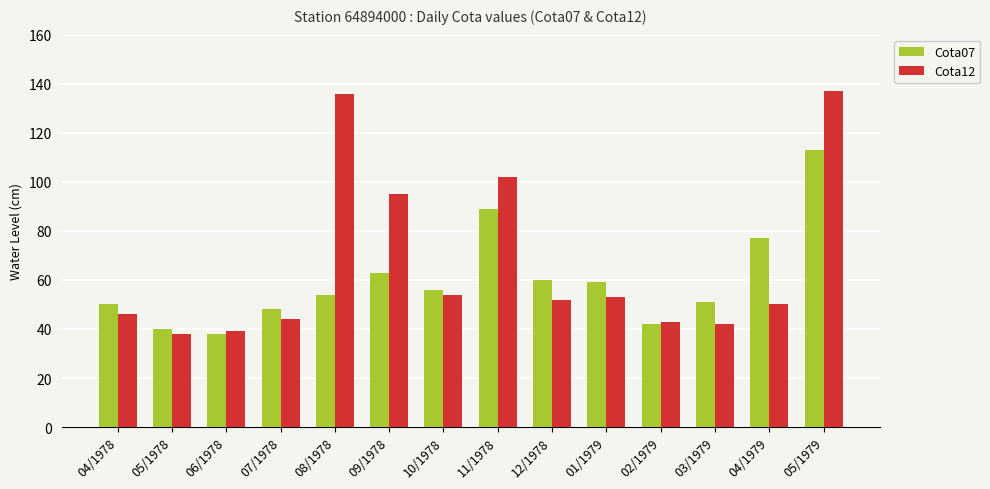

Rank the series by their average value, from highest to lowest.

Cota12, Cota07